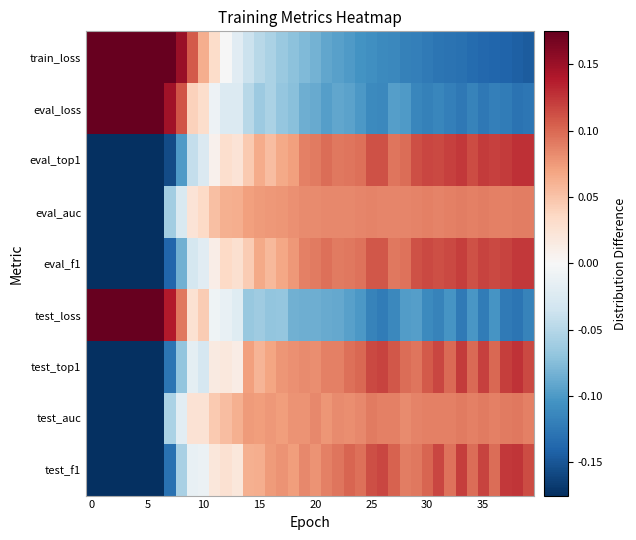

How many distinct data groups are displayed?

9